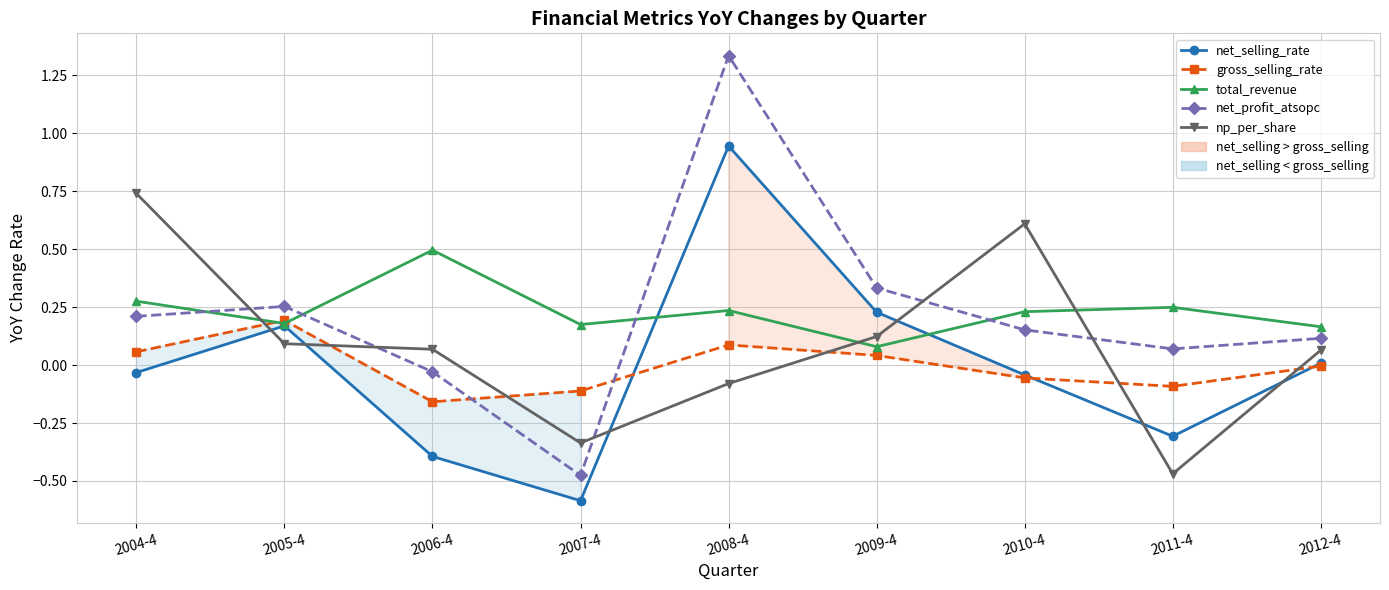

Count the number of categories in the chart.

9